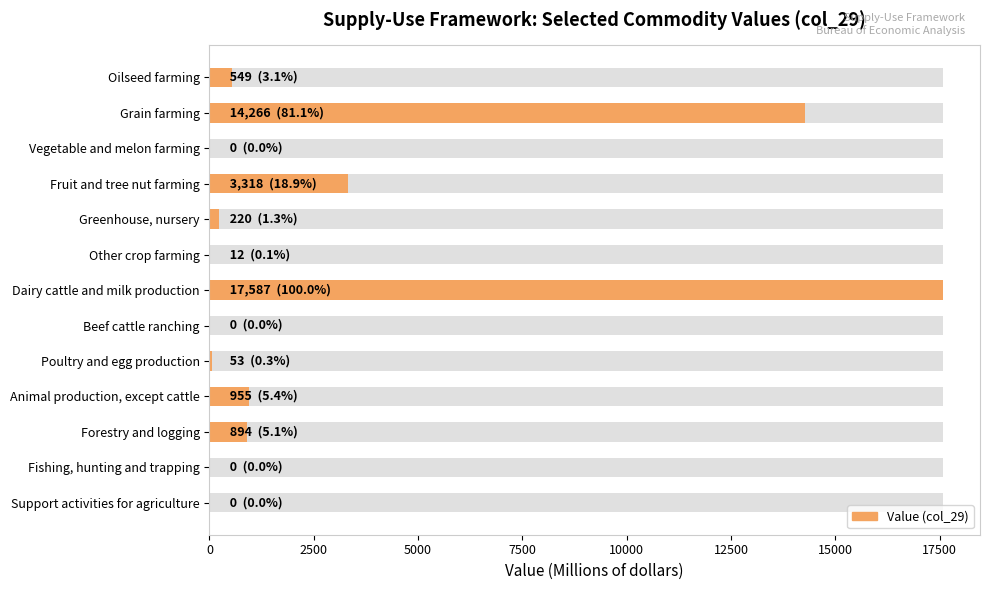

How many series are shown in this chart?

1